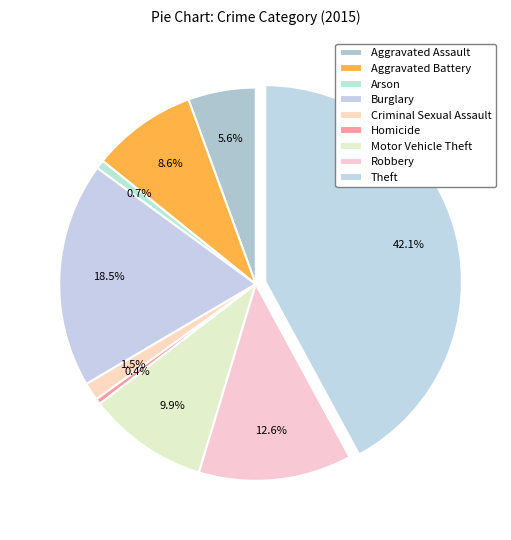

To the nearest percent, what percentage of the pie is Burglary?

19%